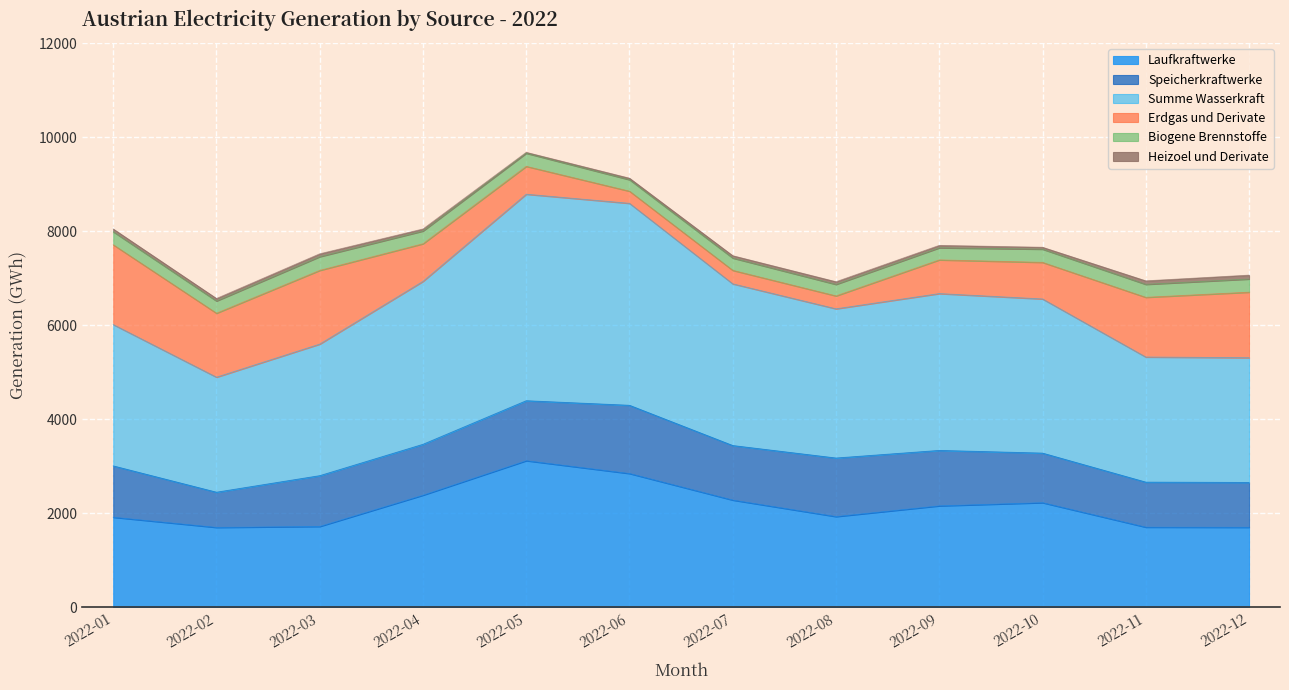

Reading left to right, list all the values displayed in this chart.

Laufkraftwerke: 1913.6	1697.4	1718.0	2383.1	3116.7	2843.6	2278.6	1928.1	2156.2	2223.6	1702.7	1699.5
Speicherkraftwerke: 1092.3	749.0	1080.2	1082.1	1275.6	1451.6	1160.4	1245.4	1179.1	1054.7	958.1	953.8
Summe Wasserkraft: 3006.0	2446.4	2798.2	3465.2	4392.4	4295.2	3439.1	3173.5	3335.3	3278.3	2660.8	2653.4
Erdgas und Derivate: 1697.3	1360.6	1567.7	800.4	592.5	258.5	287.0	274.4	716.8	777.9	1269.9	1394.0
Biogene Brennstoffe: 277.4	260.2	291.7	270.9	278.7	243.9	261.6	244.8	257.1	281.1	275.7	279.7
Heizoel und Derivate: 58.5	52.9	61.3	43.7	19.4	32.8	49.7	57.1	51.7	40.7	74.9	82.8